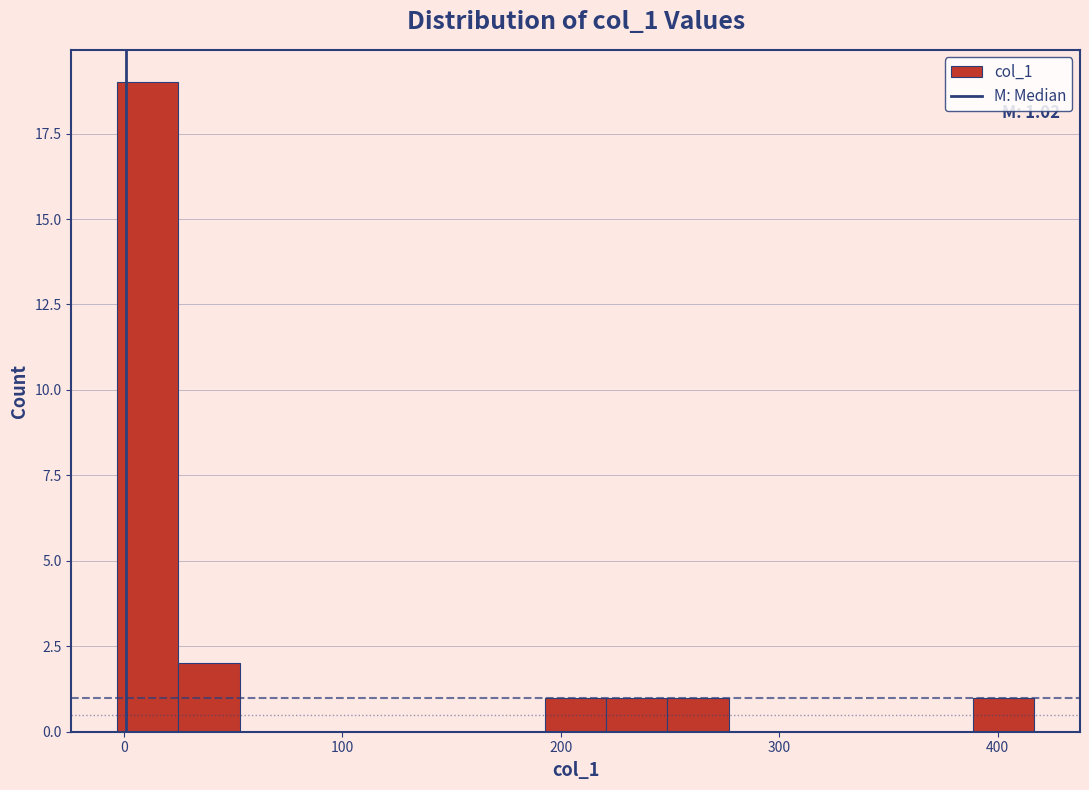

Around what value on the x-axis is the tallest bar? Give the approximate position of its centre, as read against the axis.

10